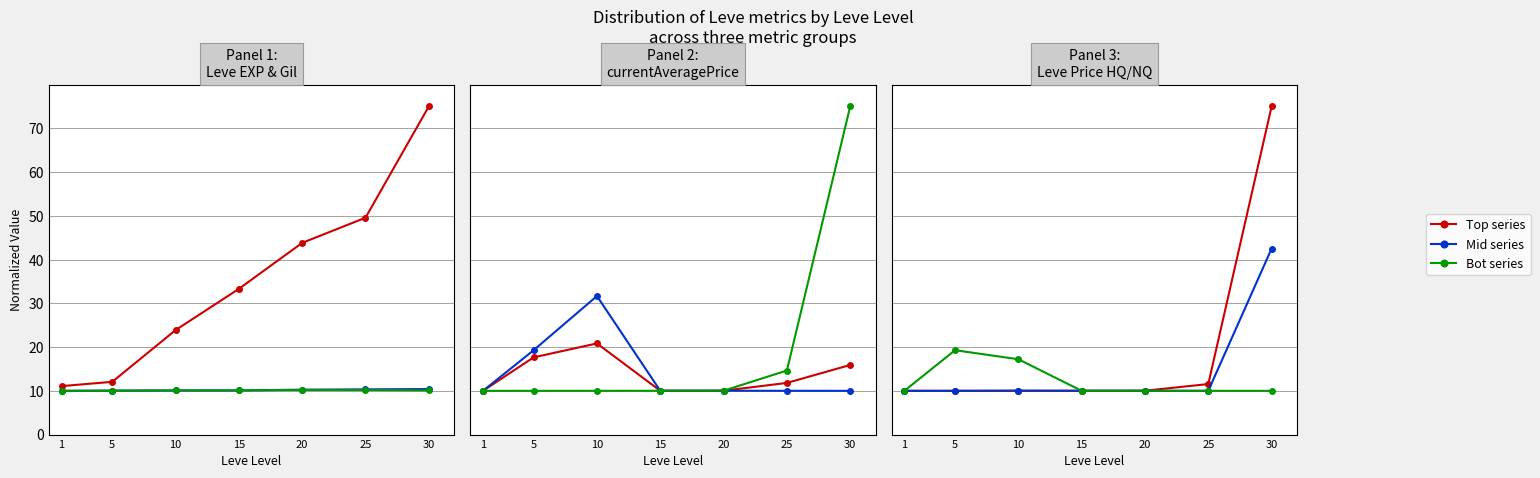

How many distinct data groups are displayed?

3